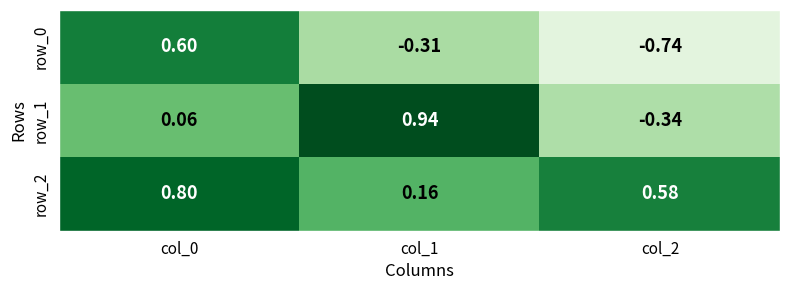

Is the value of row_0 at col_1 greater than the value of row_2 at col_0?

No